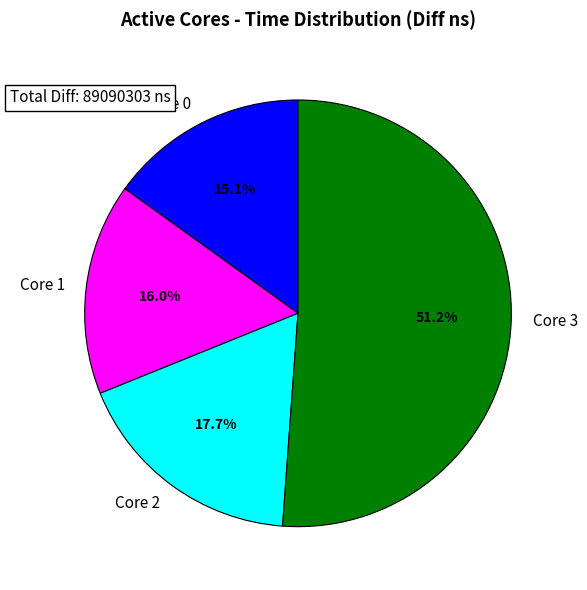

Is there a majority slice in this chart?

Yes